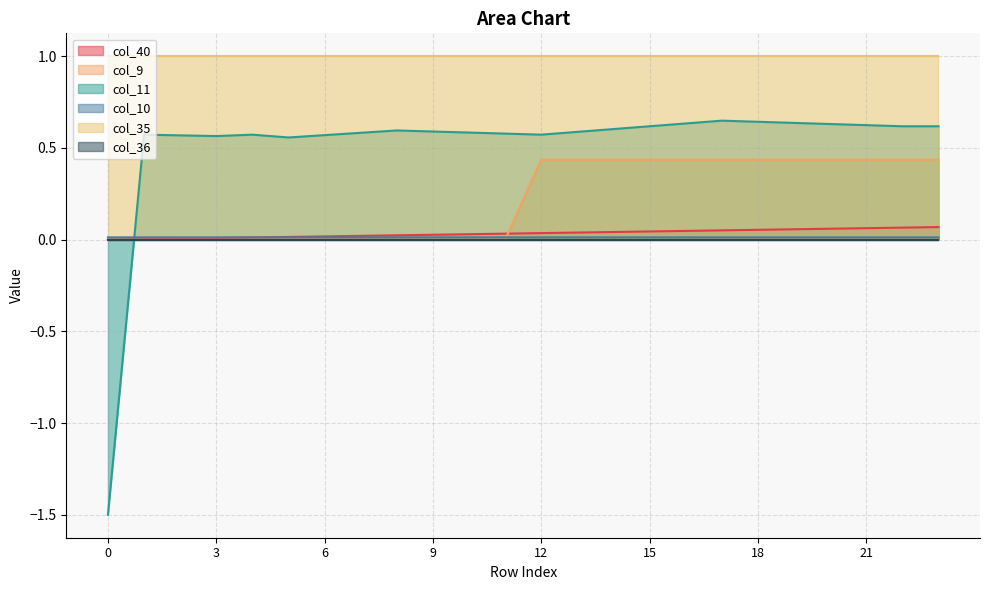

How many lines are shown in the chart?

6